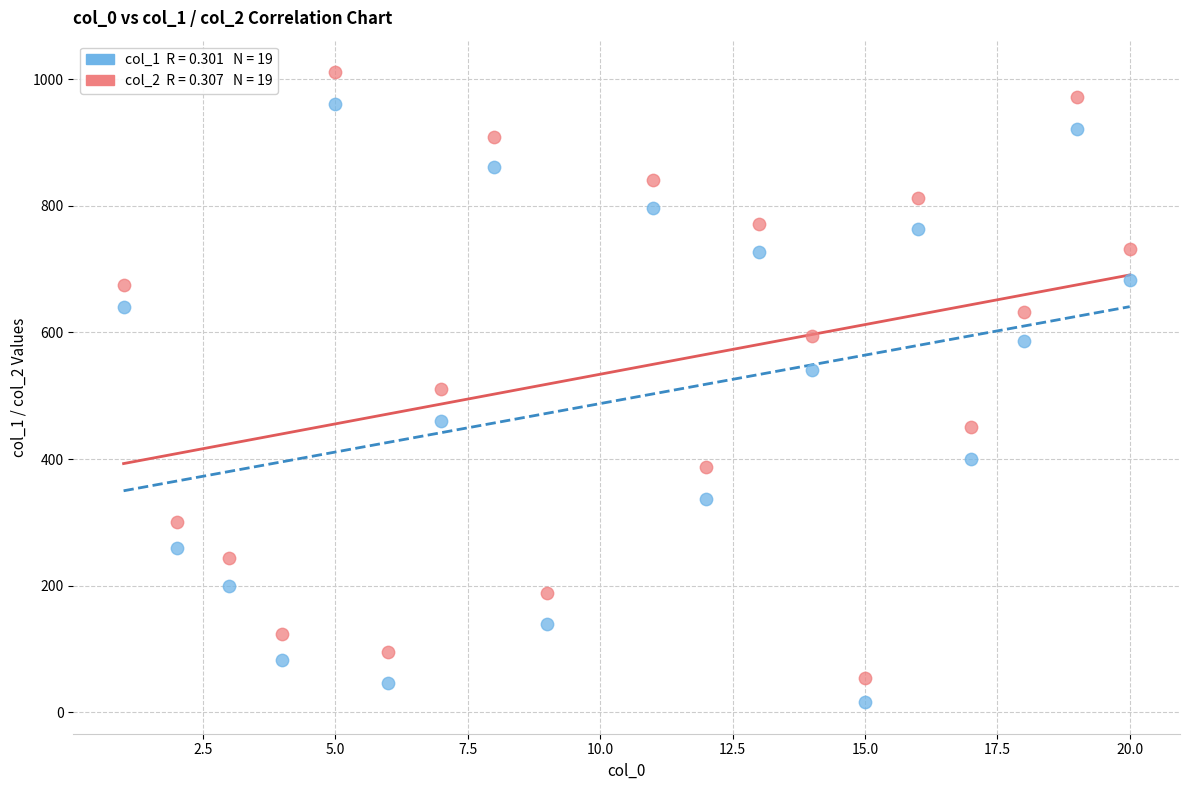

Across all data points, what is the range of Y values (max minus min)?

995